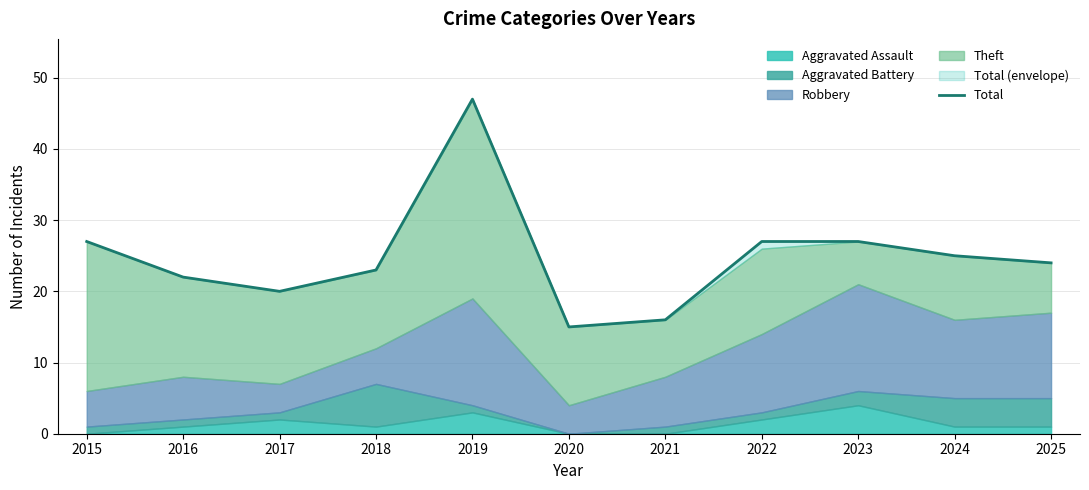

At which category does the data reach its first local peak?

2019